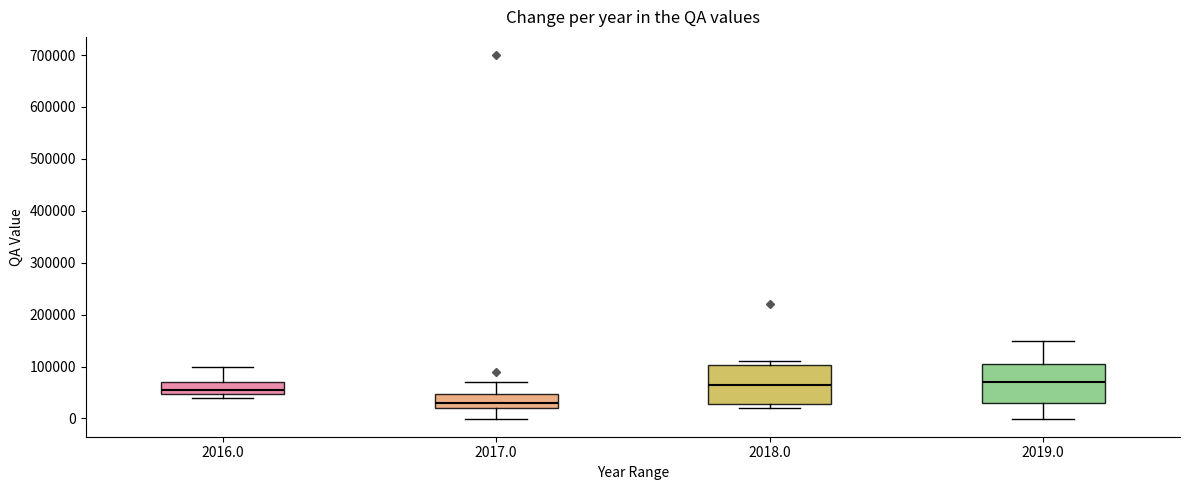

Where does the median line of the box at x = 2017.0 sit on the y-axis? The values are not printed on the chart, so give them approximately, as read against the axis.

30000